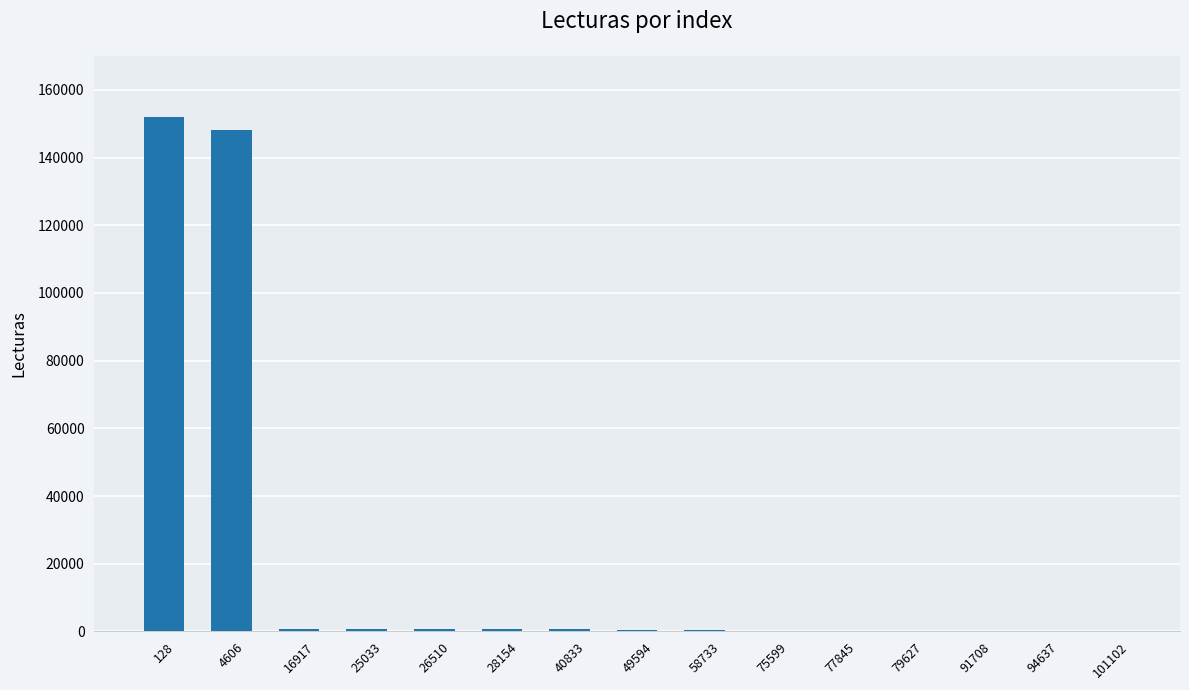

The chart shows a value of 36 at 91708. True or false?

True